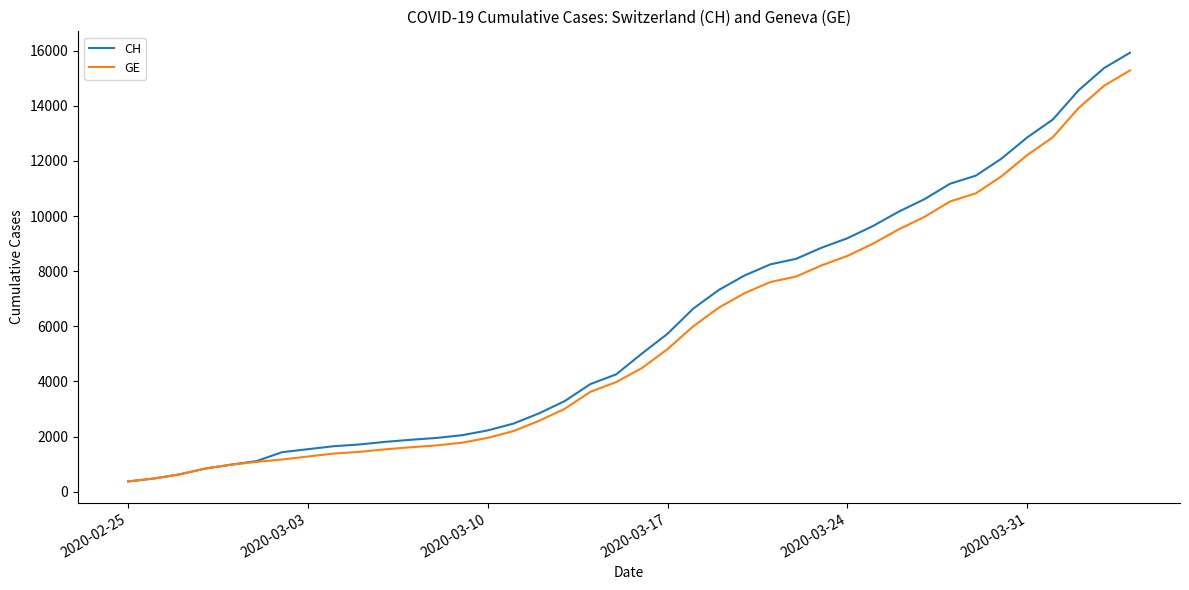

Which series has the largest total across all categories?

CH